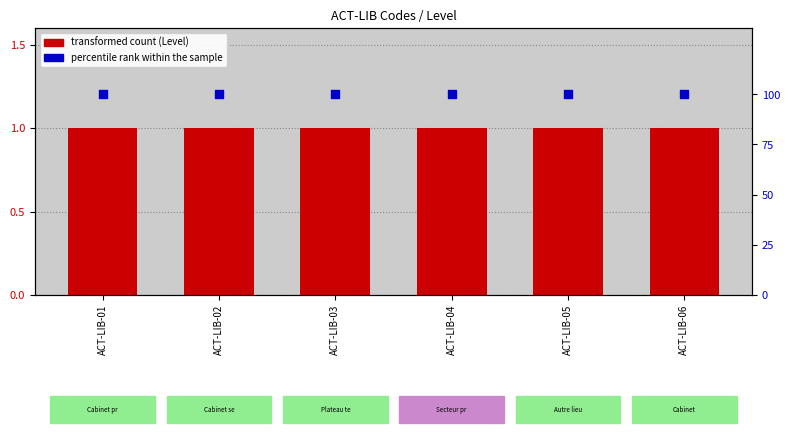

Which series reaches the minimum Y coordinate?

Level